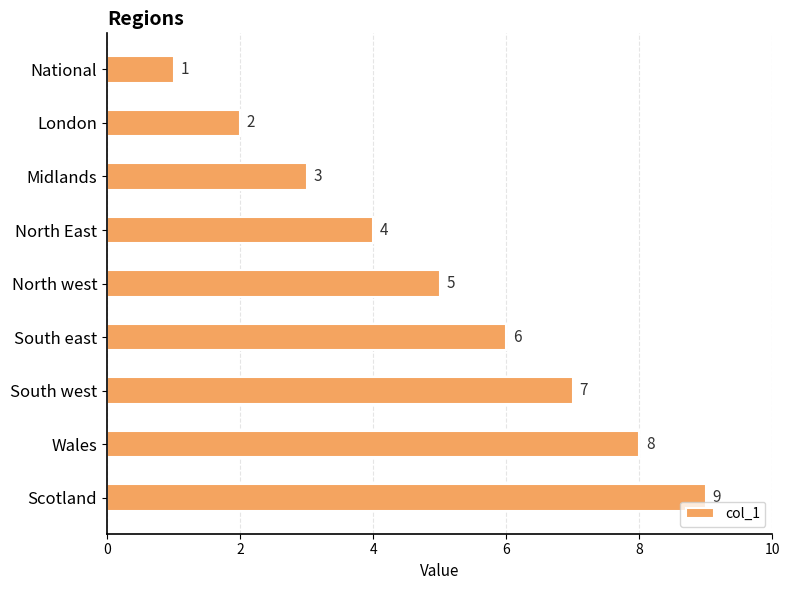

What is the average value?

5